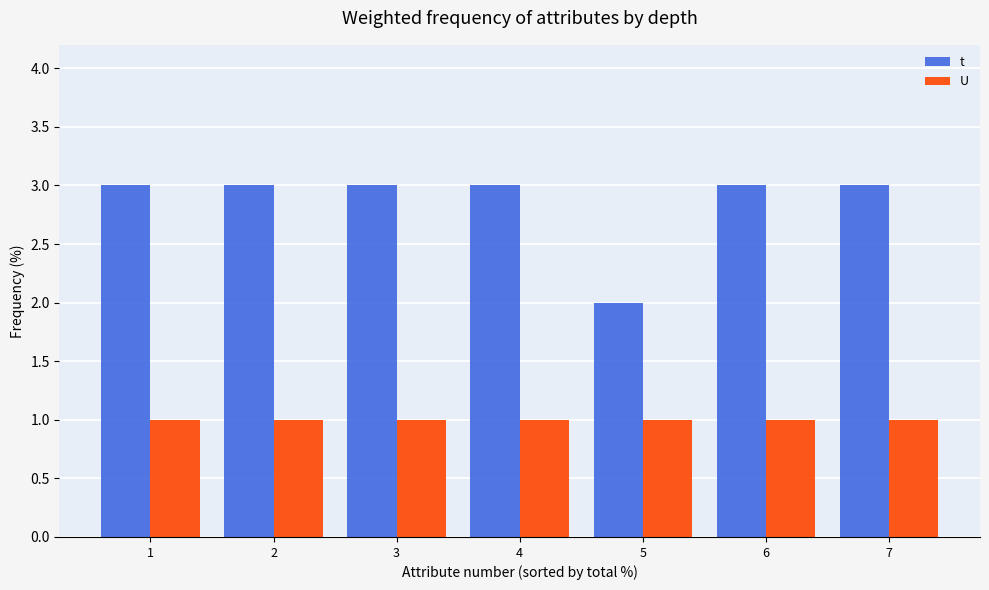

What is the difference between the highest and lowest values at 5?

1